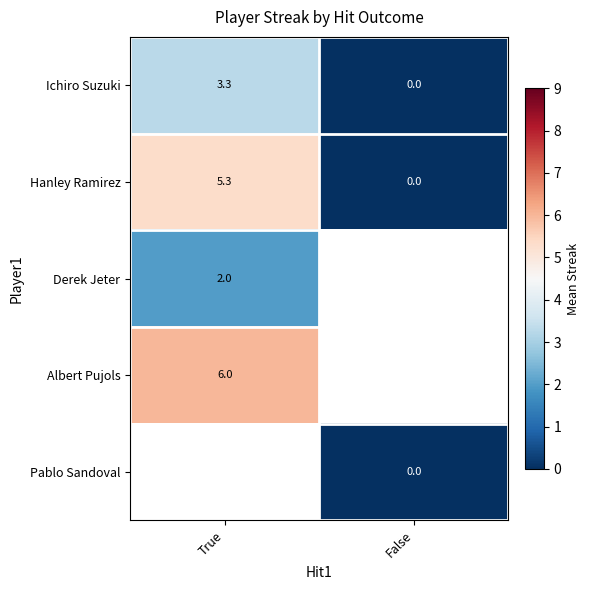

Rank the categories by Hanley Ramirez value from lowest to highest.

False, True